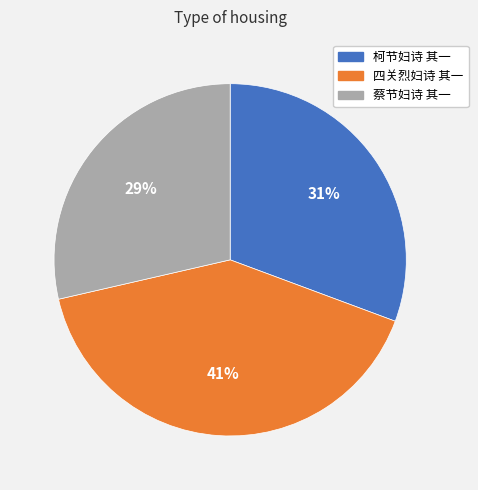

How many segments does this pie chart have?

3